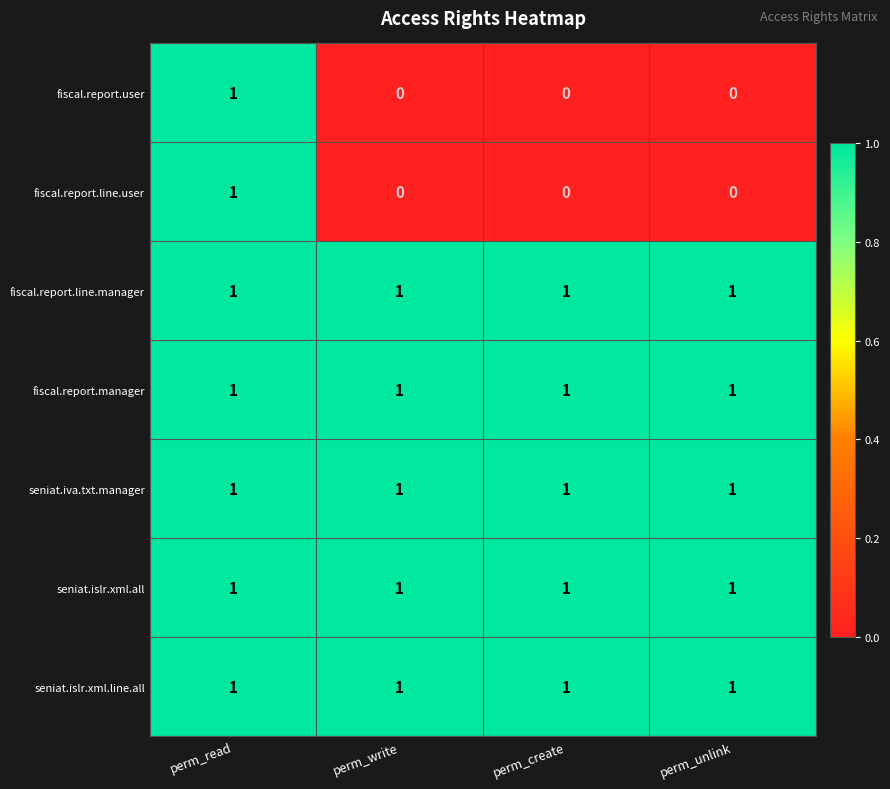

What is the total value across all series at perm_create?

5